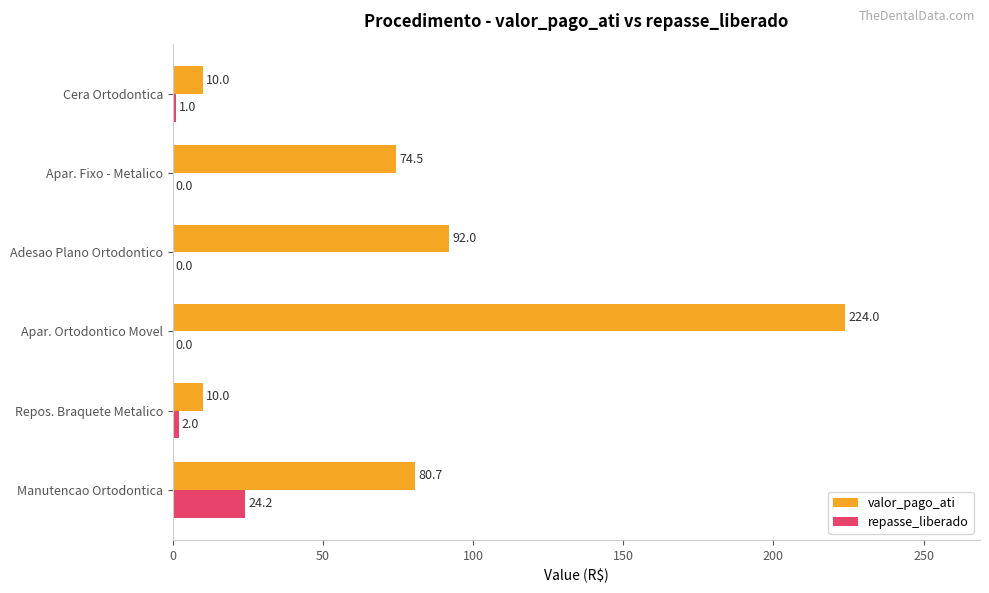

Which series changed the most between Apar. Ortodontico Movel and Adesao Plano Ortodontico?

valor_pago_ati